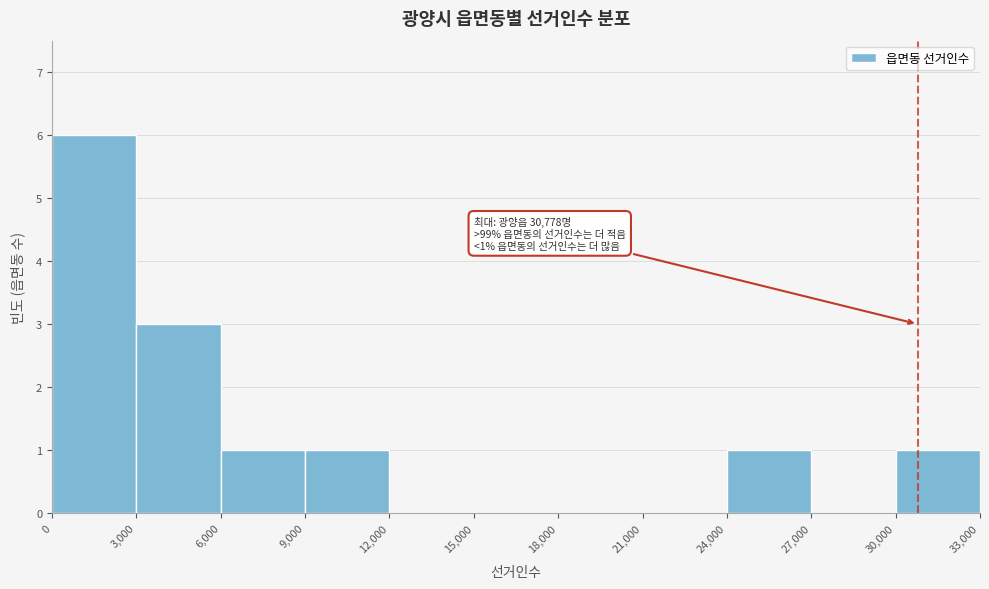

Over which range of the x-axis is the bar tallest?

0 to 3,000